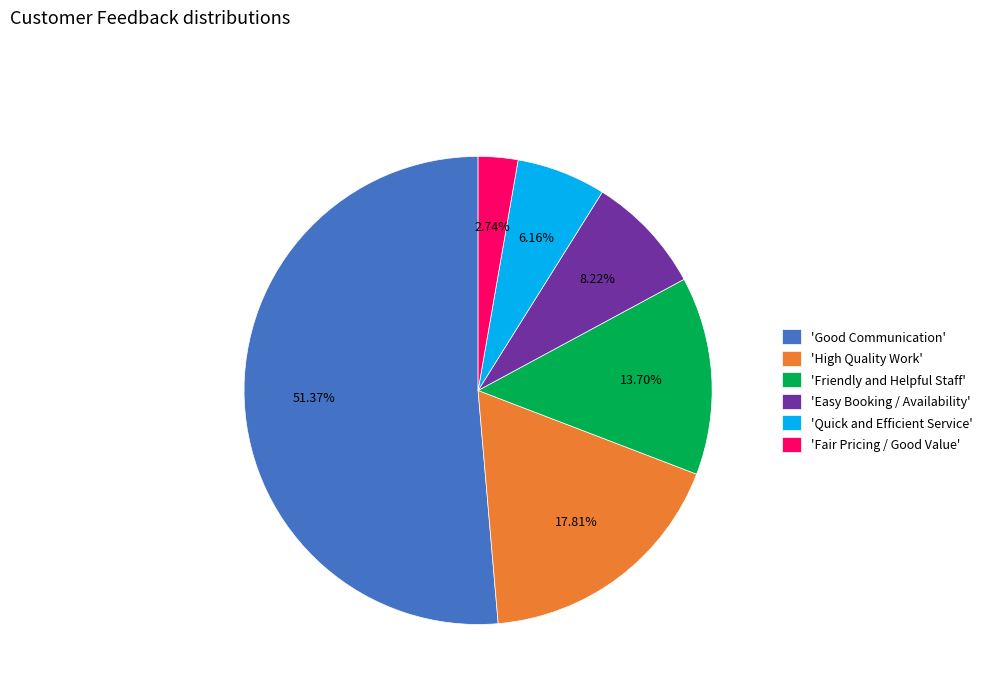

Do 'Good Communication' and 'Fair Pricing / Good Value' together represent more than half of the pie?

Yes